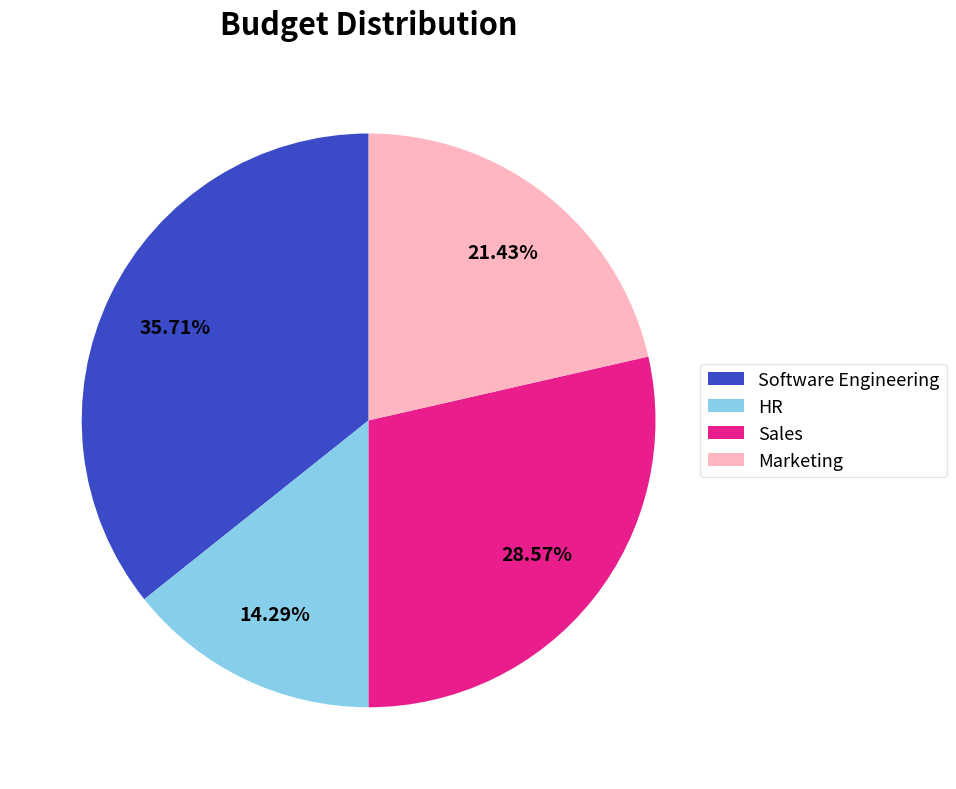

What percentage is the Software Engineering slice, to the nearest percent?

36%